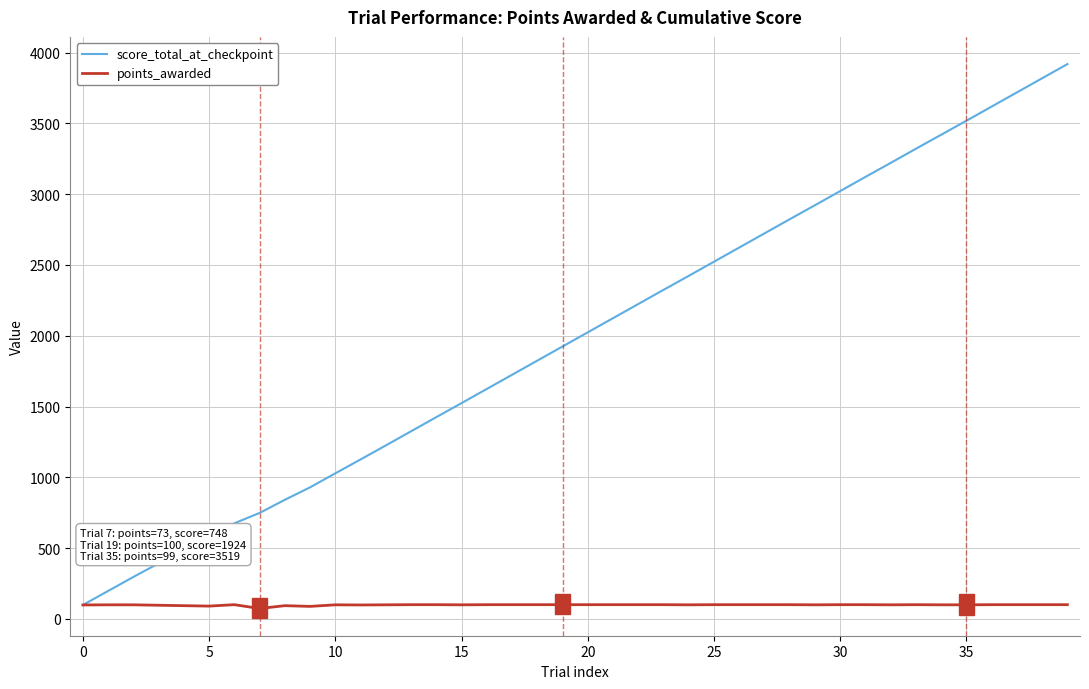

List the series in order of their peak value, lowest first.

points_awarded, score_total_at_checkpoint